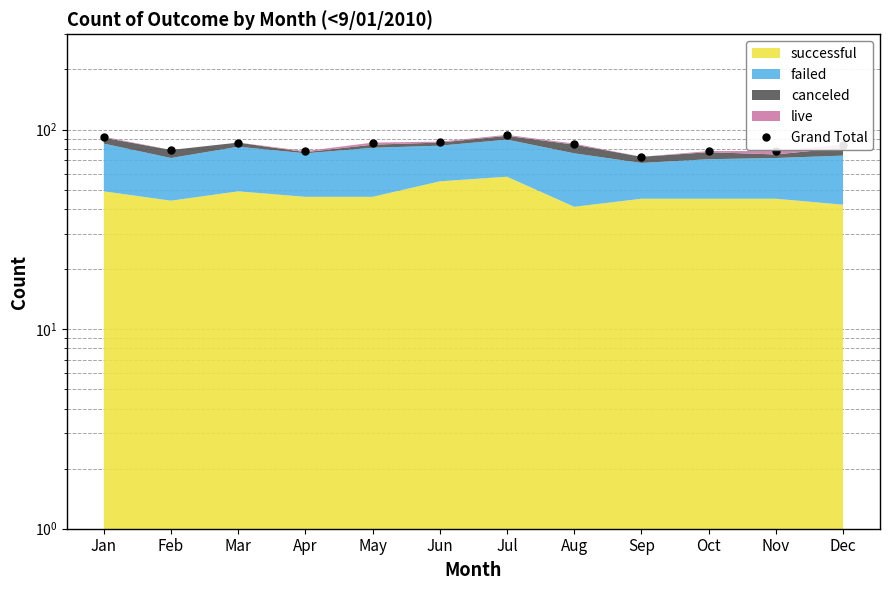

Rank the categories by value from lowest to highest.

Sep, Apr, Oct, Nov, Feb, Dec, Aug, Mar, May, Jun, Jan, Jul